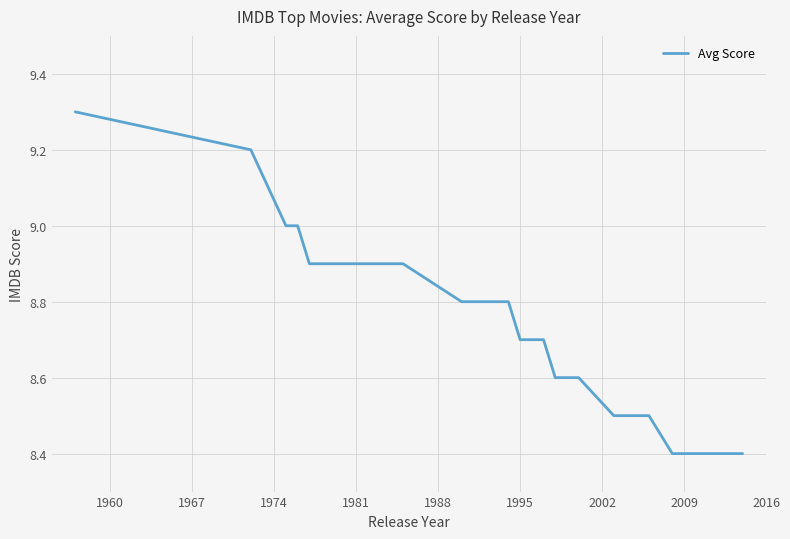

What is the greatest value displayed?

9.3